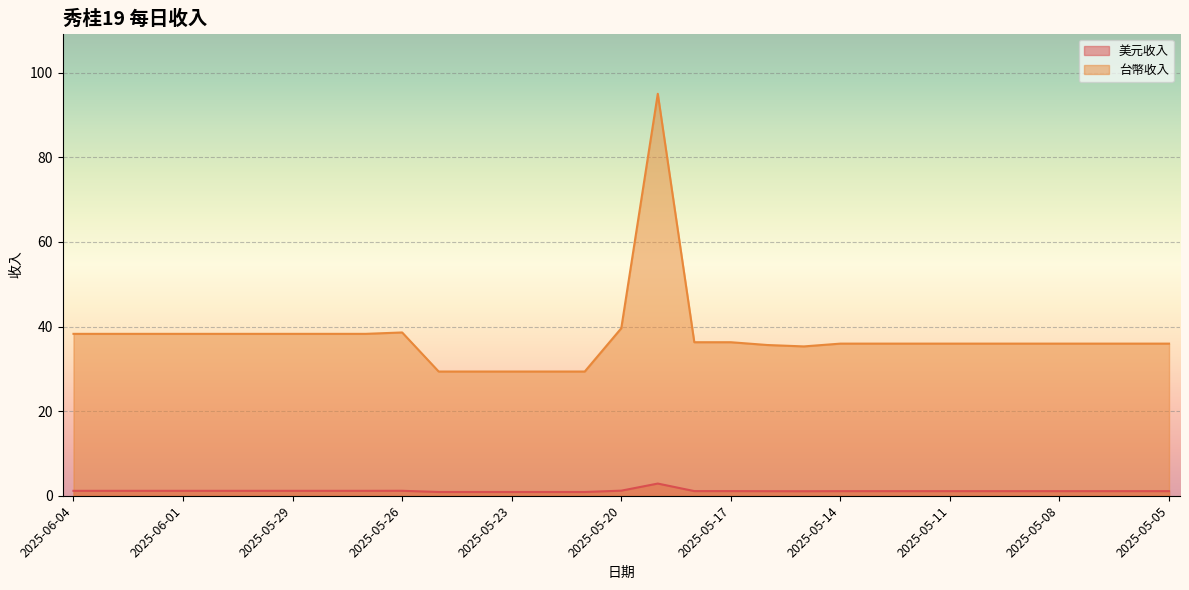

What is the minimum value for 台幣收入?

29.4